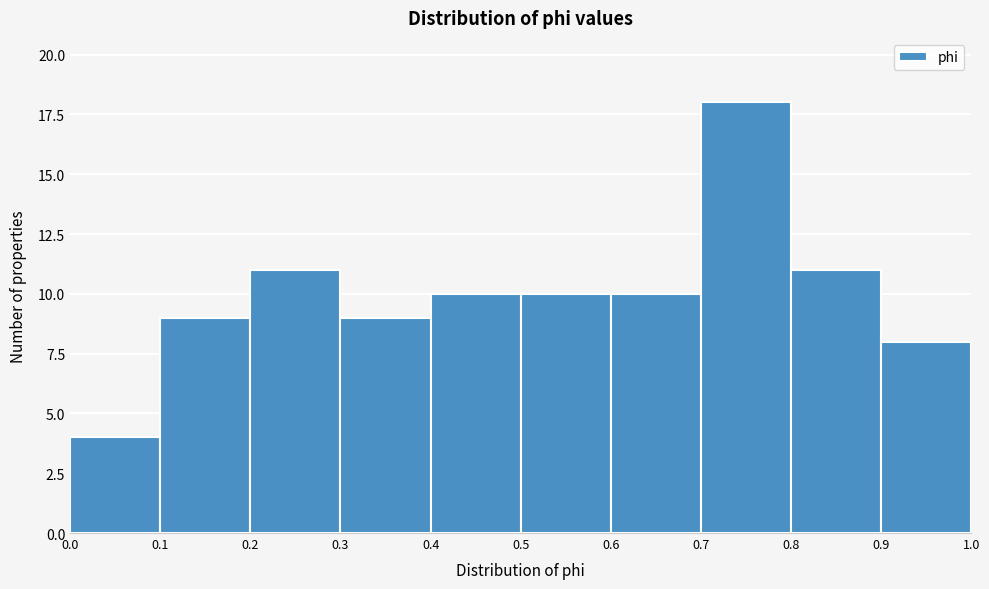

What is the height of the bar covering 0.4 to 0.5 on the x-axis? The values are not printed on the chart, so give them approximately, as read against the axis.

10